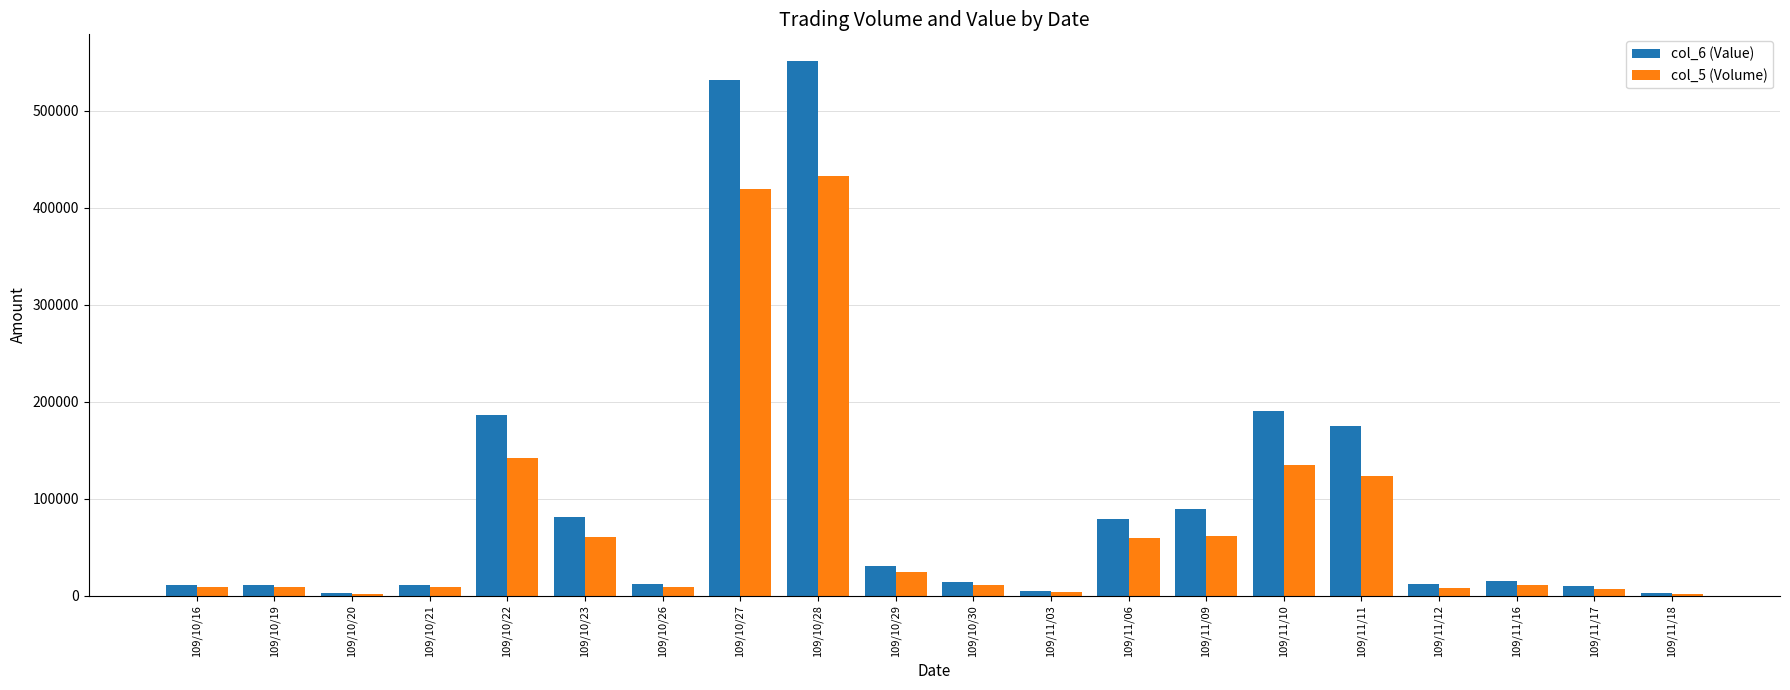

Which series has the largest range (max minus min)?

col_6 (Value)